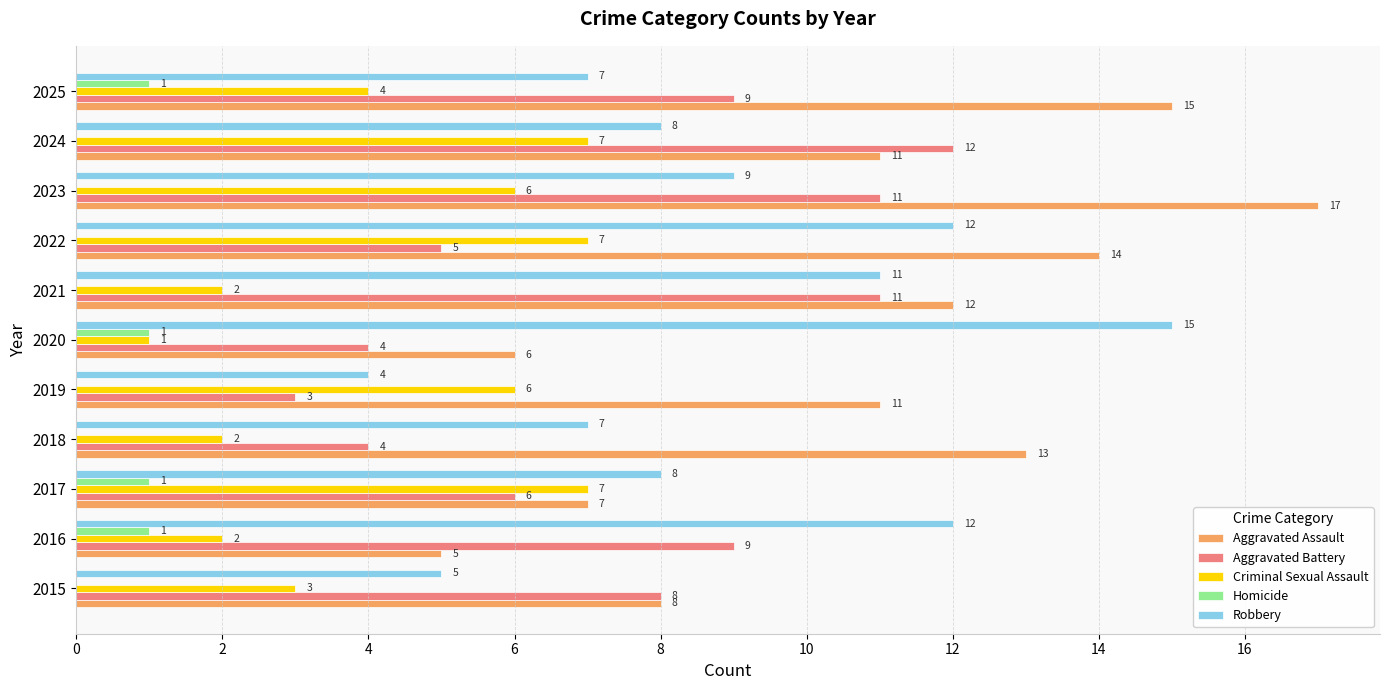

What is the sum of all Criminal Sexual Assault values?

47